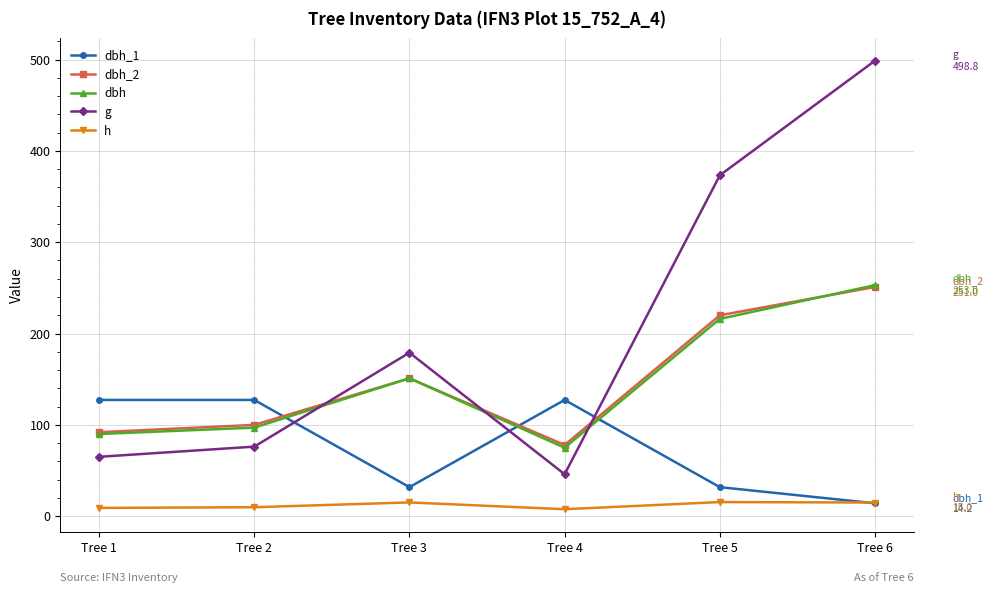

How many interior local valleys does the g series have?

1